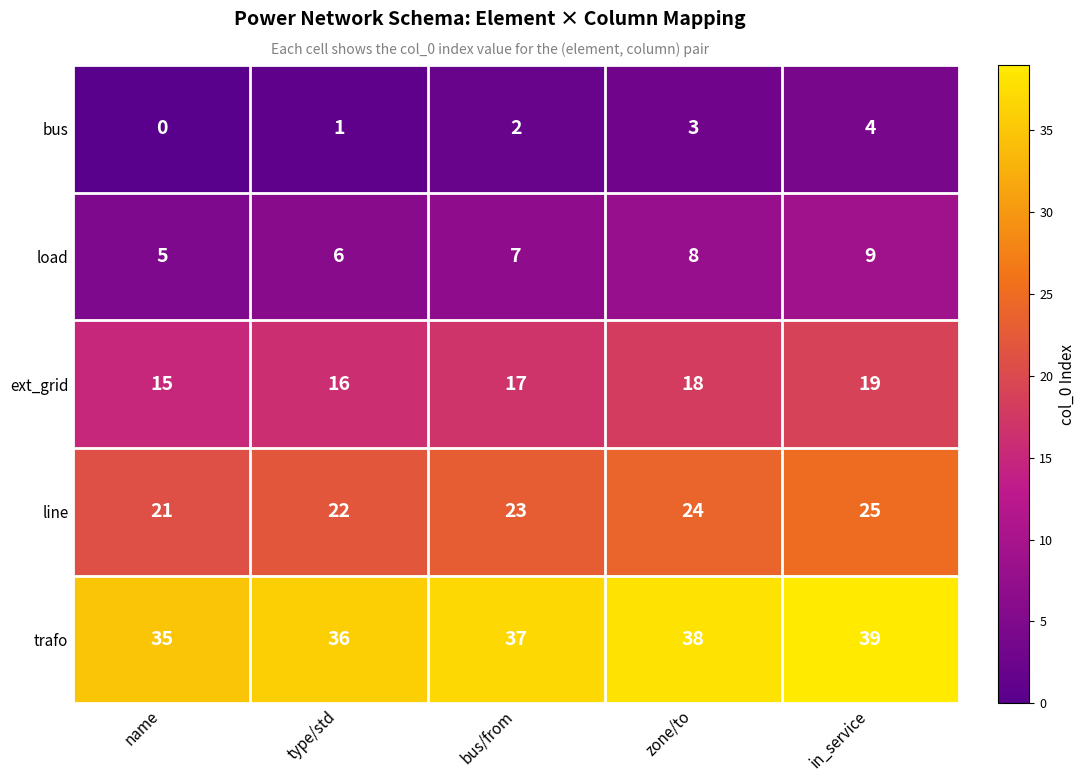

At which label is load closest to 7?

bus/from